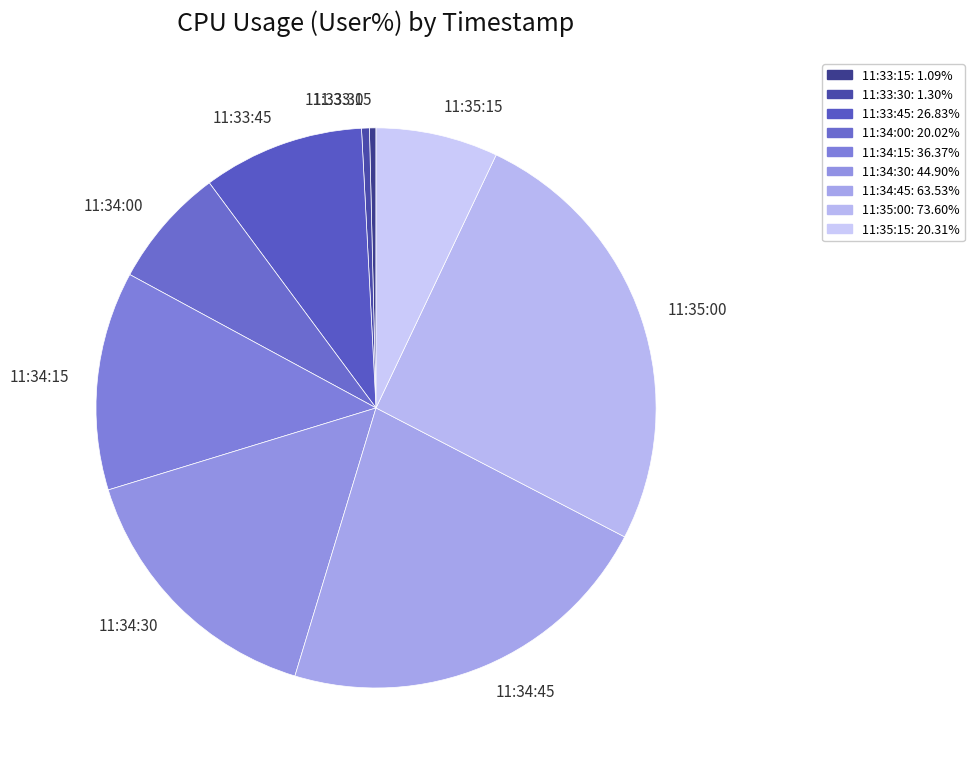

Does any single category account for the majority?

No